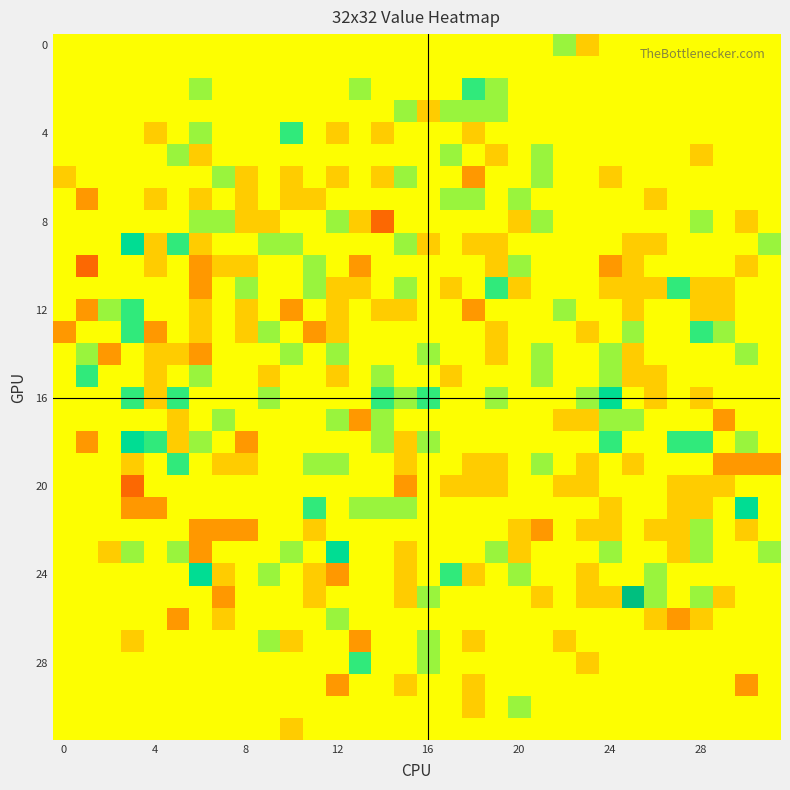

Count the number of categories in the chart.

32